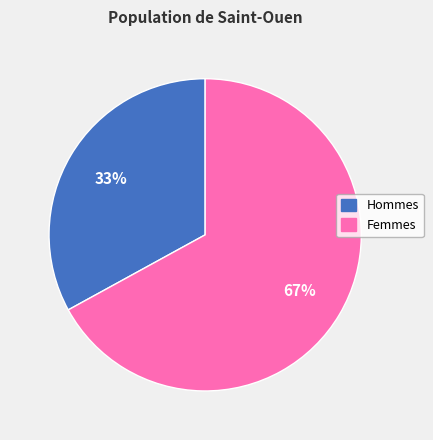

To the nearest percent, what percentage of the pie is Femmes?

67%